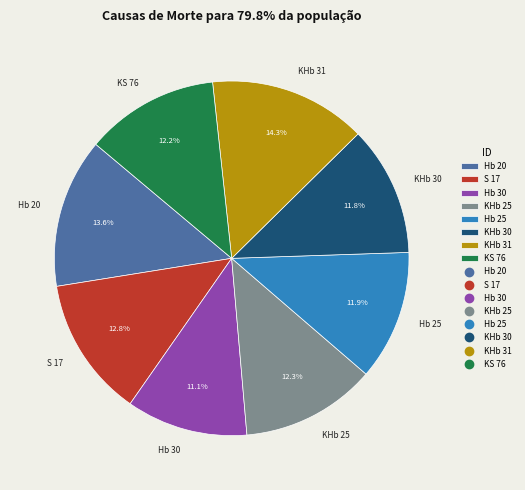

To the nearest percent, what is the difference between the largest and smallest slice percentages?

3%